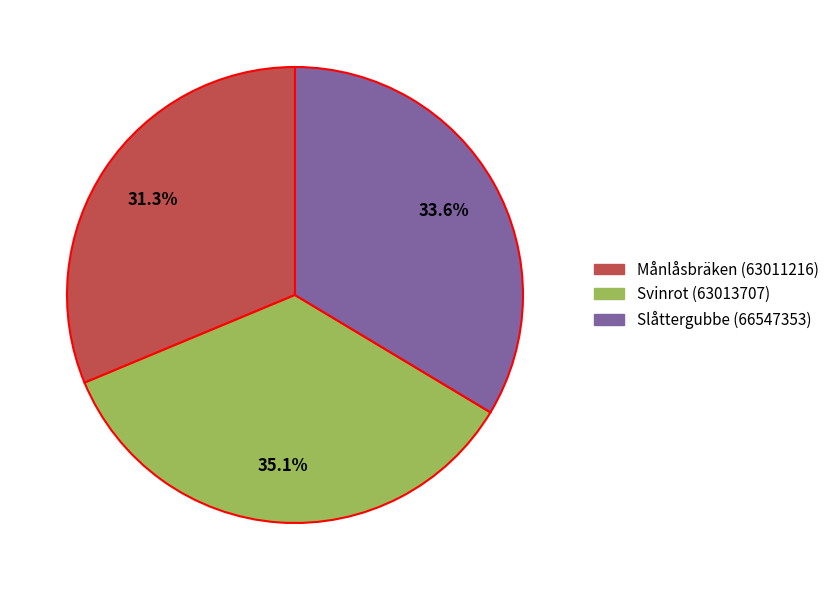

Rank the categories by value from lowest to highest.

Månlåsbräken (63011216), Slåttergubbe (66547353), Svinrot (63013707)